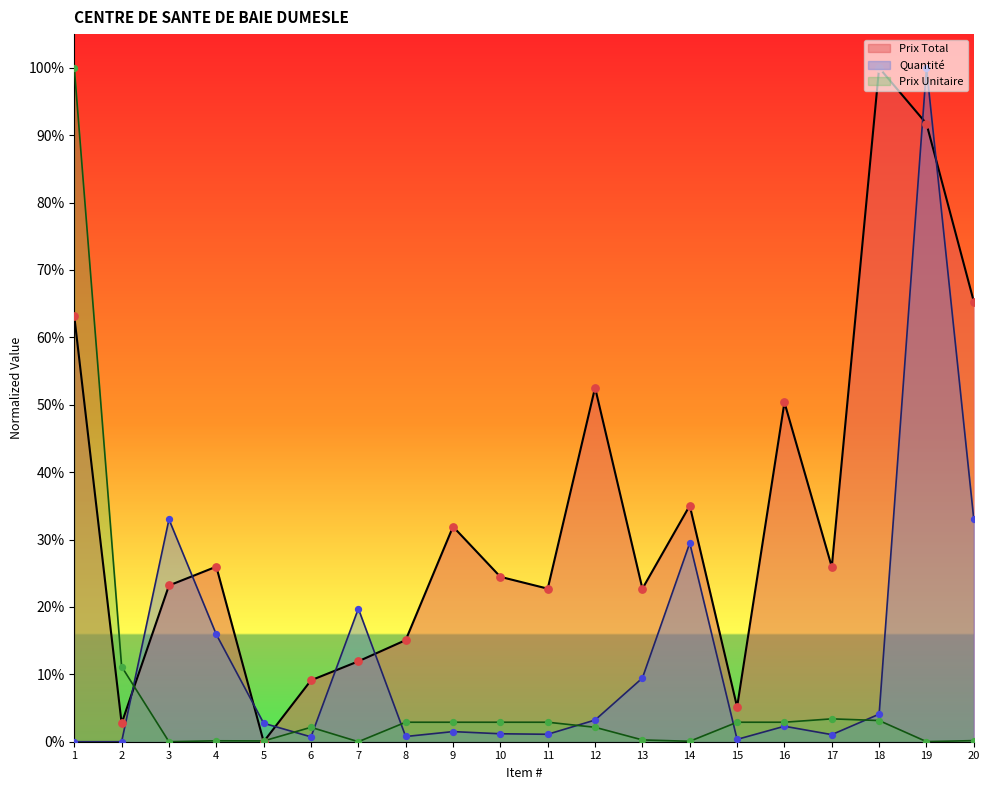

Which series has the largest total across all categories?

Prix Total